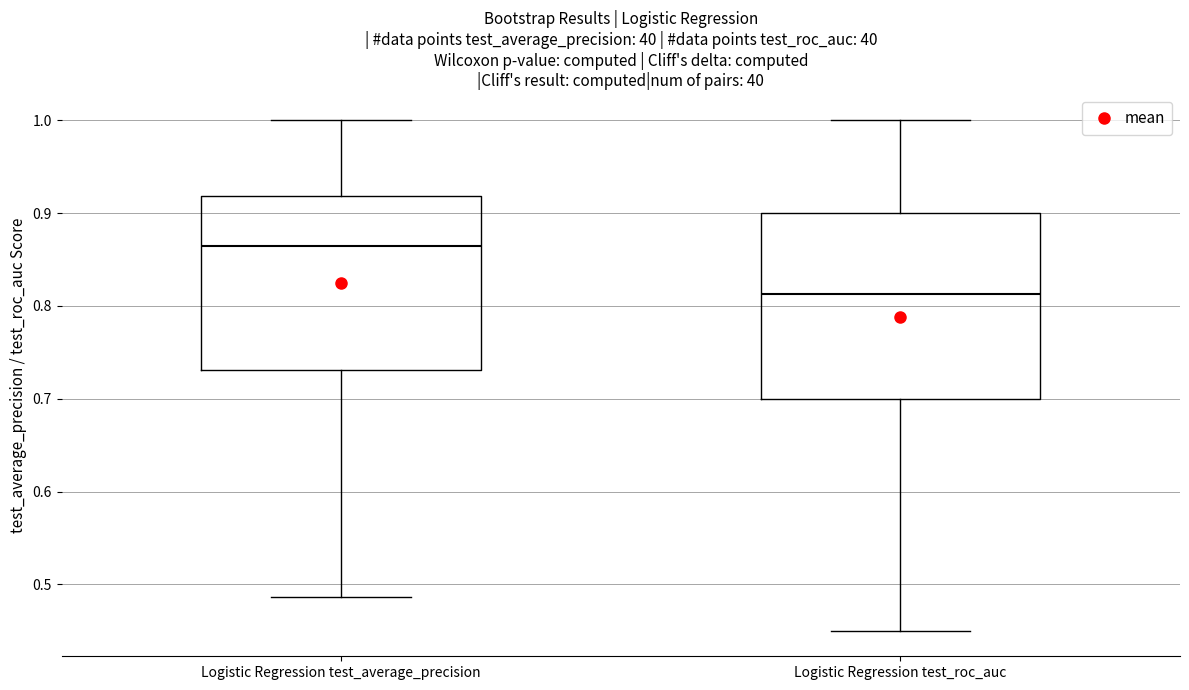

Which box has the lowest median line?

Logistic Regression test_roc_auc